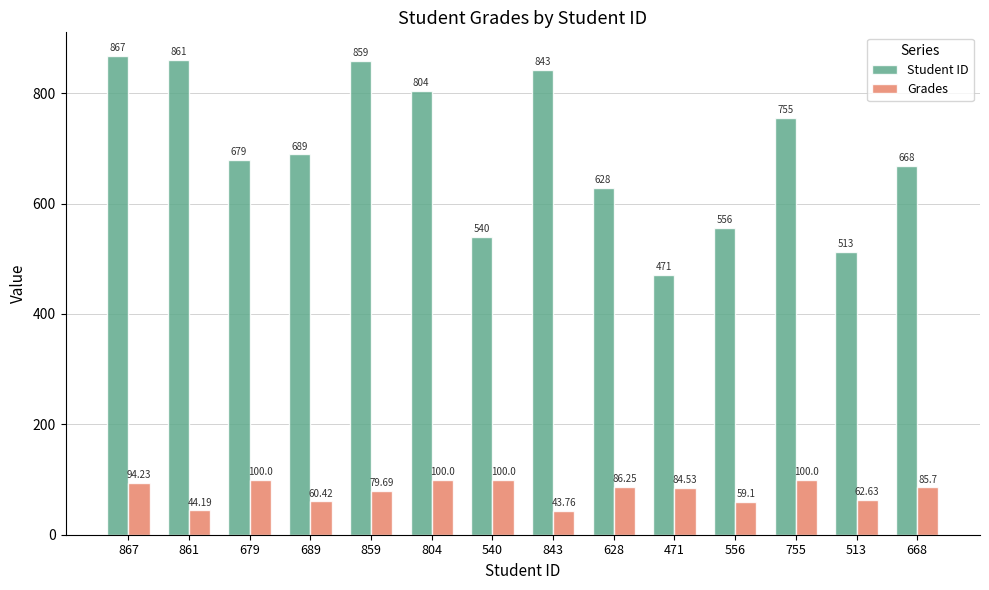

What is the minimum value for Grades?

43.8